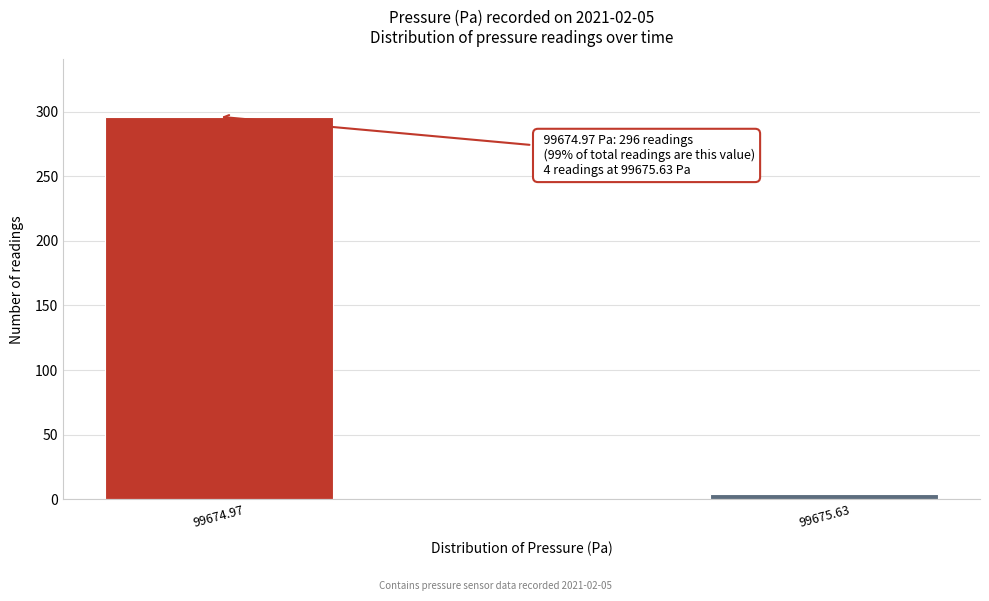

Reading left to right, transcribe all the data shown in this chart.

99674.97=296	99675.63=4